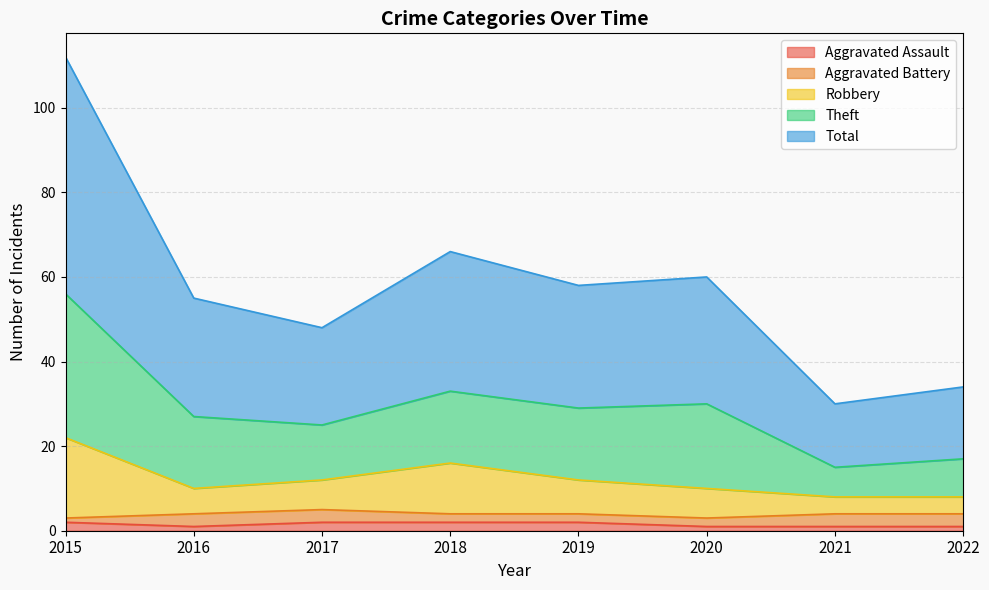

True or false: Total and Aggravated Assault cross at least once.

False